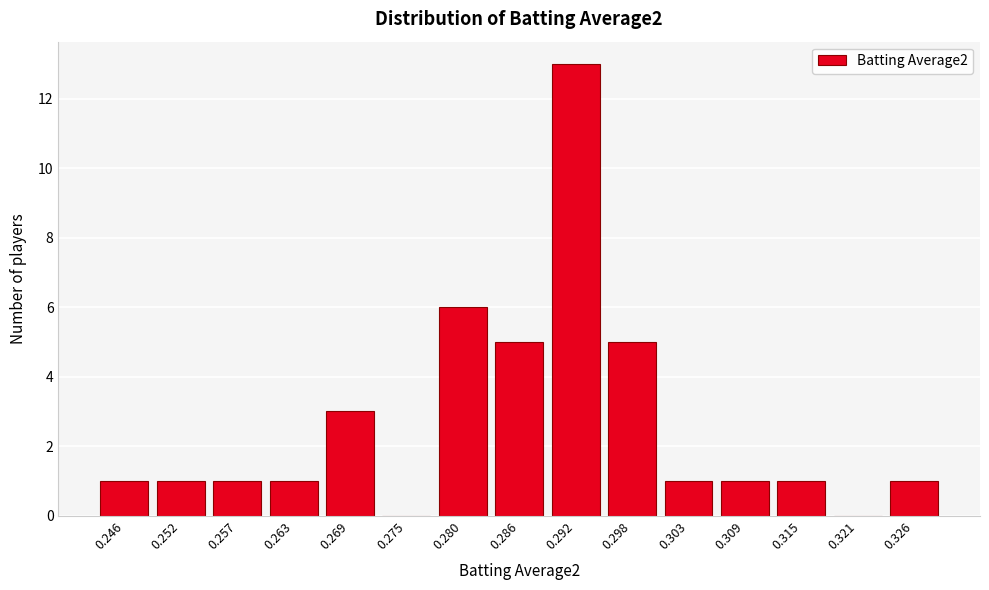

Reading left to right, what are all the values shown in this chart?

0.246=1	0.252=1	0.257=1	0.263=1	0.269=3	0.275=0	0.280=6	0.286=5	0.292=13	0.298=5	0.303=1	0.309=1	0.315=1	0.321=0	0.326=1